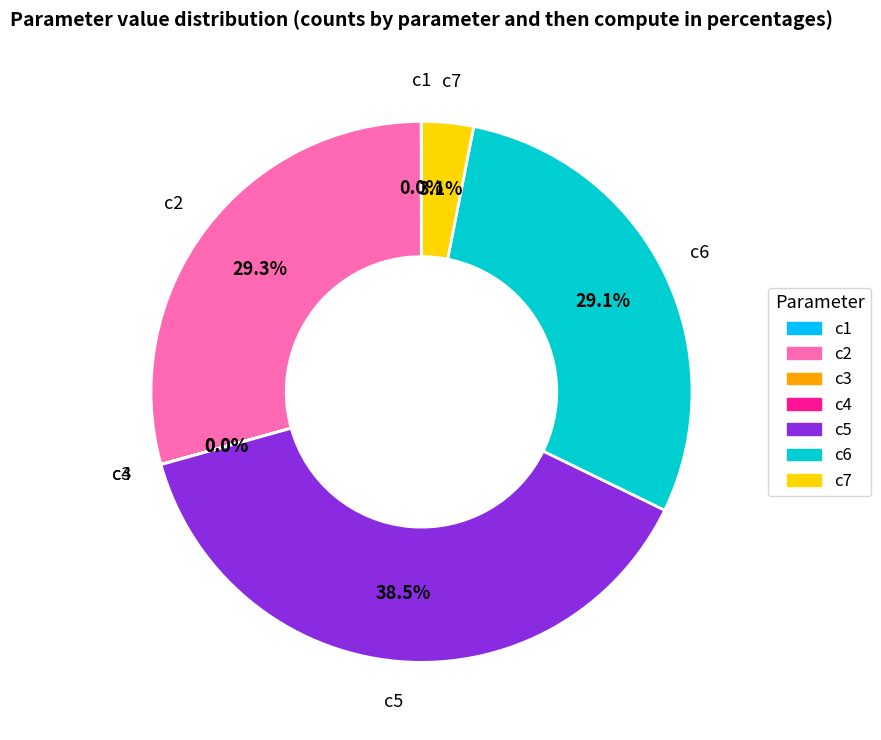

What portion of the pie excludes c7?

96.9%